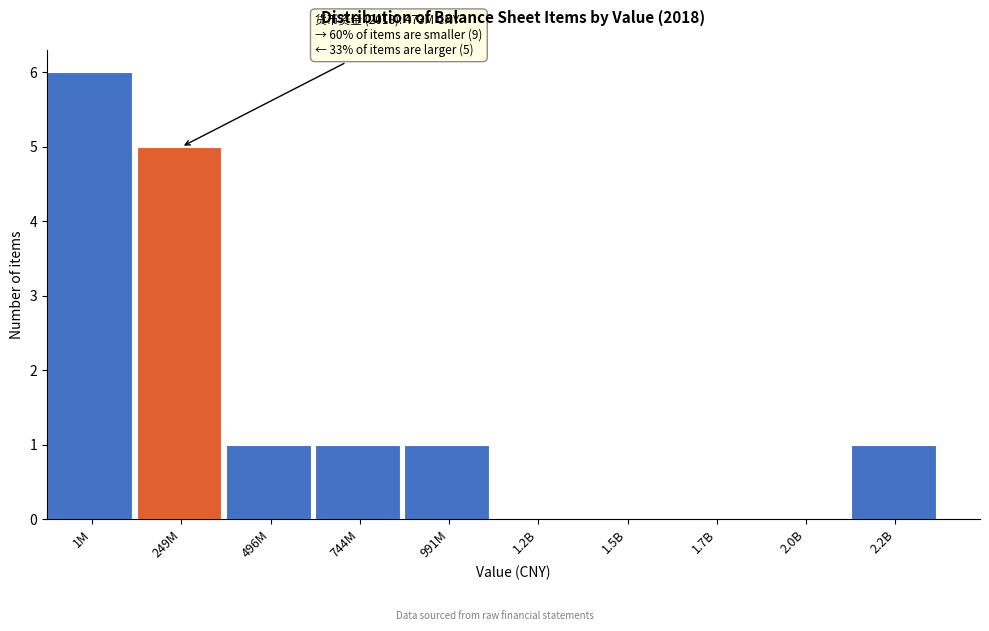

Reading right to left, list all the values displayed in this chart.

2.2B=1	2.0B=0	1.7B=0	1.5B=0	1.2B=0	991M=1	744M=1	496M=1	249M=5	1M=6